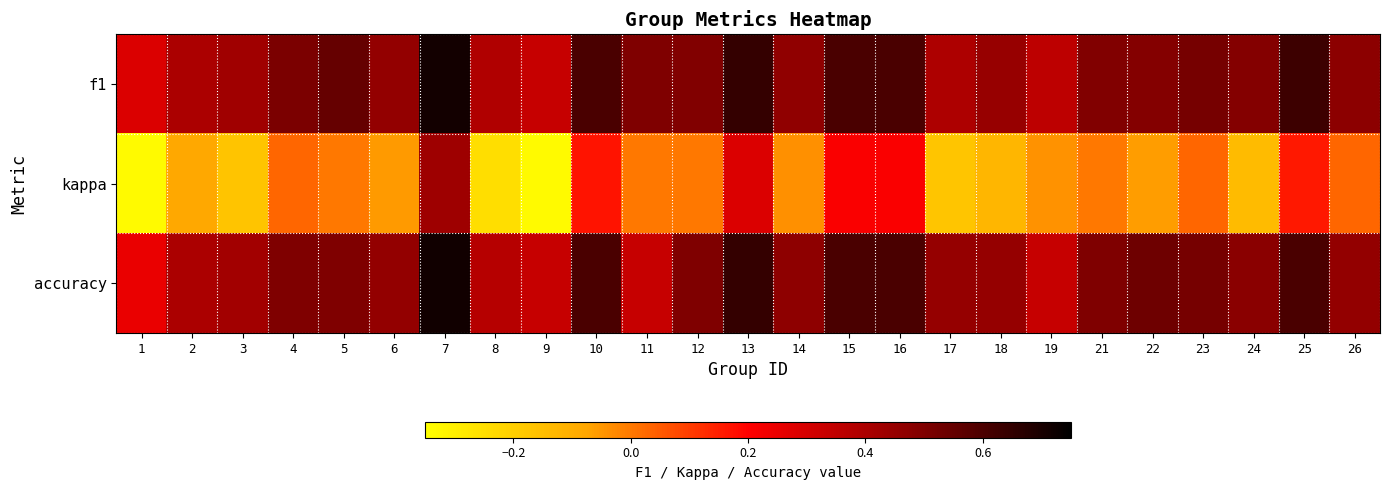

Which series has the largest range (max minus min)?

kappa